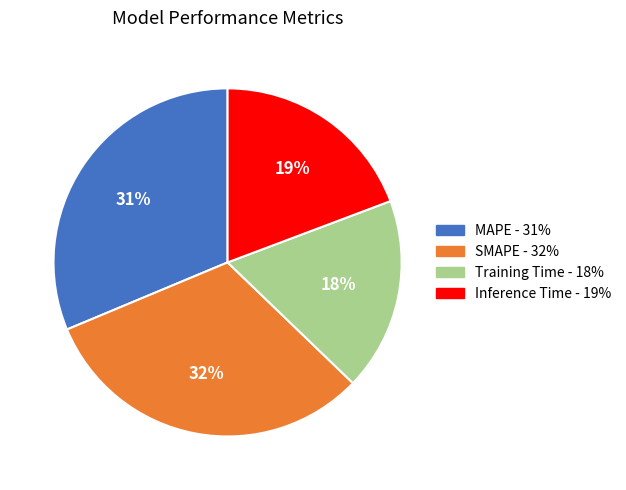

Combined, do MAPE and SMAPE account for over 50%?

Yes